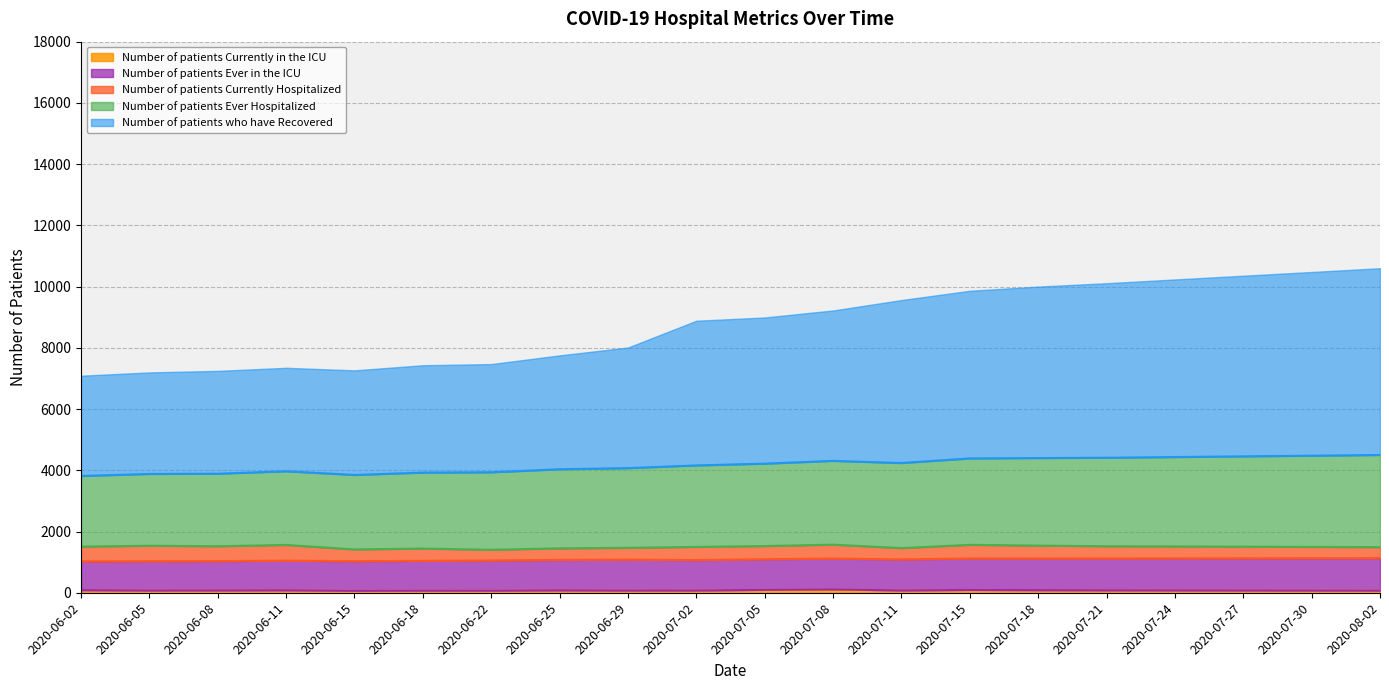

True or false: Number of patients Ever in the ICU and Number of patients who have Recovered intersect in this chart.

False